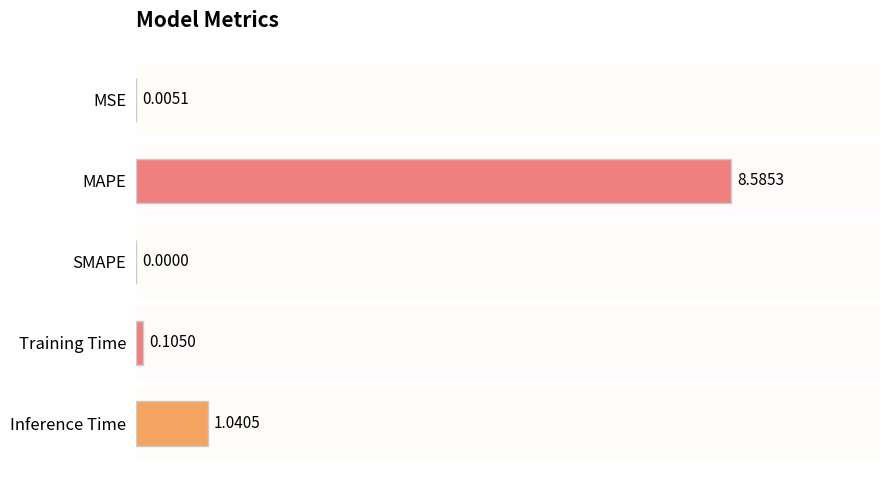

Does the chart contain stacked bars?

No